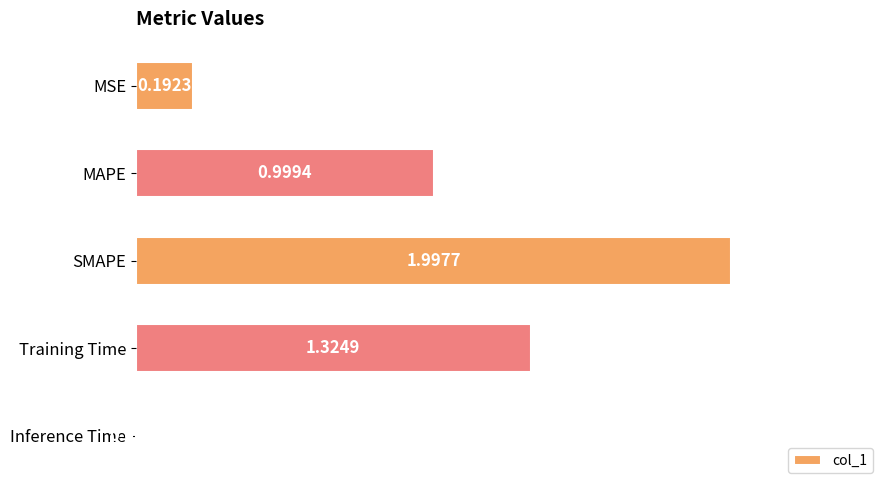

At which label is the value closest to 1?

MAPE